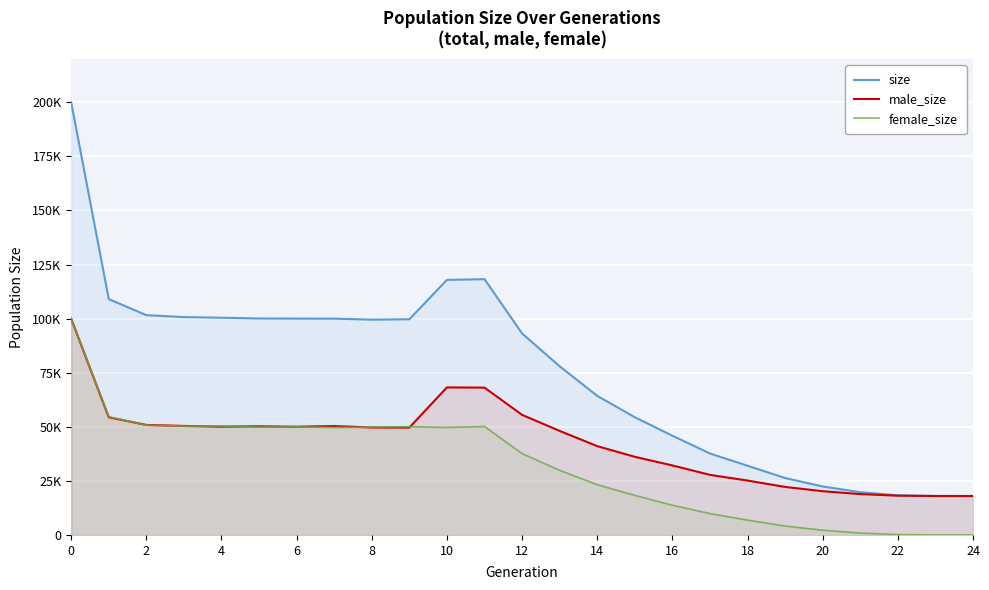

How many lines are shown in the chart?

3